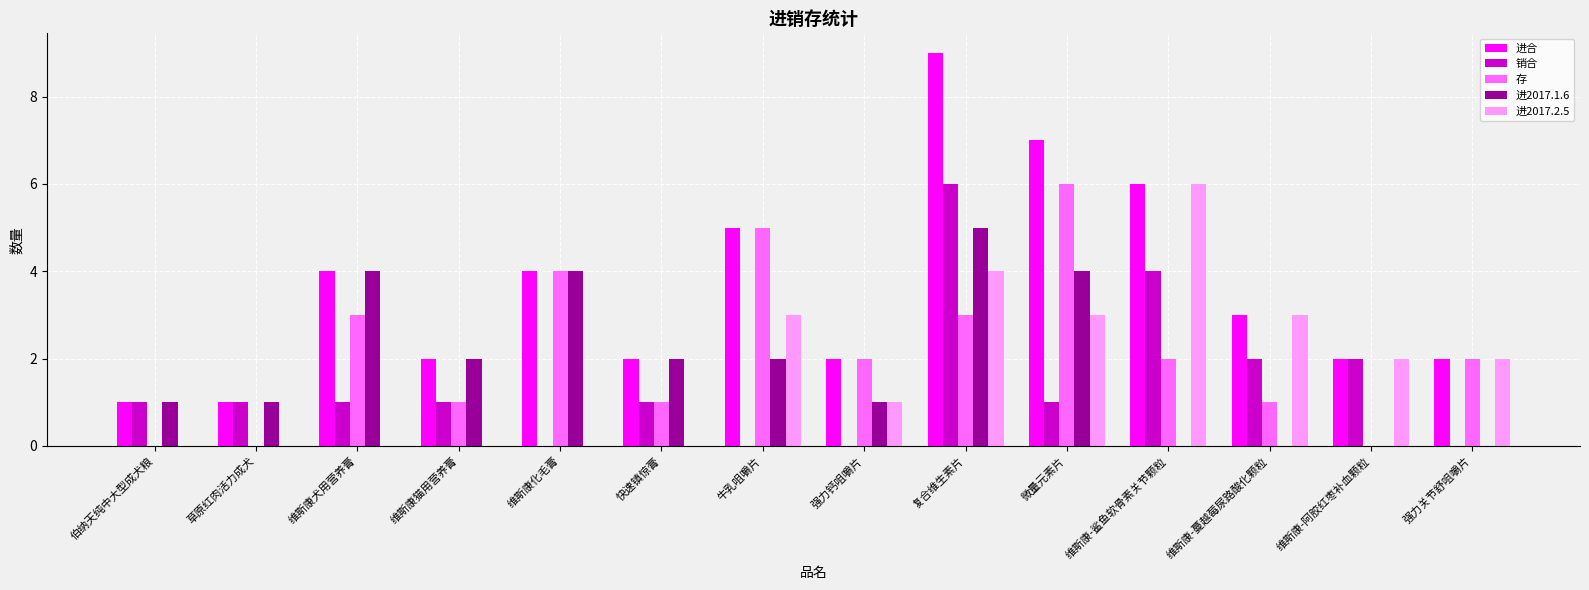

How many series are shown in this chart?

5